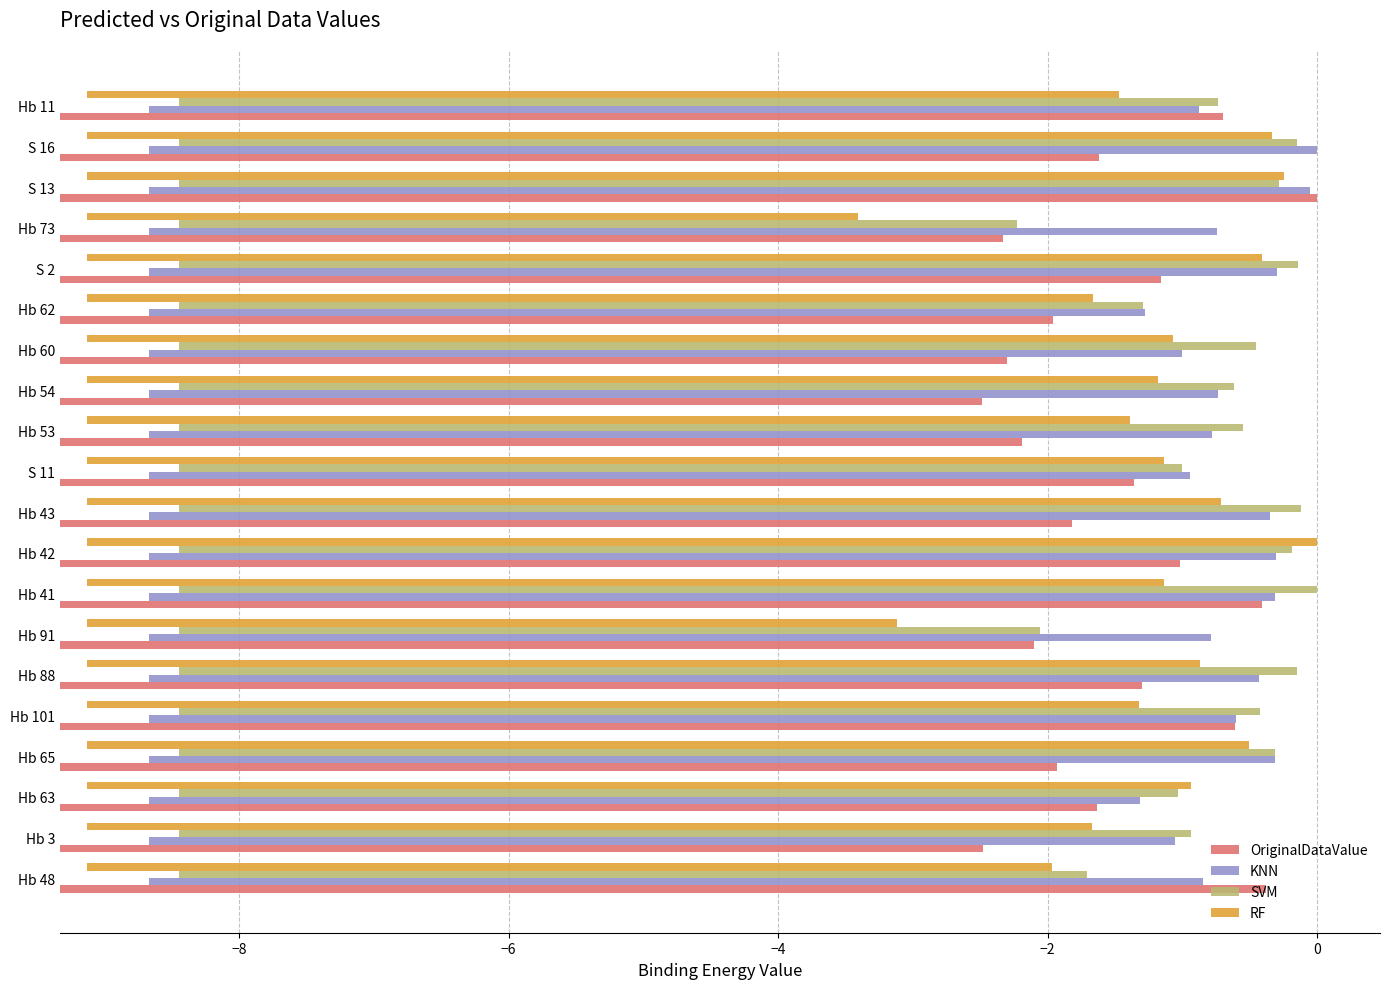

How many data points does each series have?

20